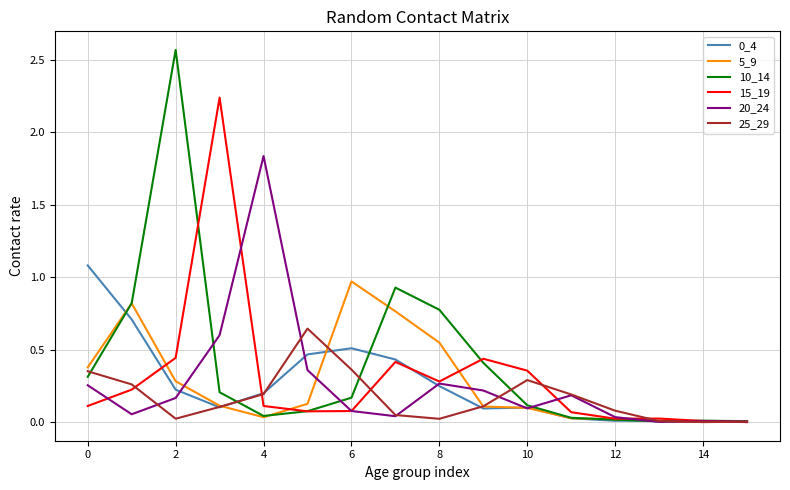

Which series has the largest range (max minus min)?

10_14